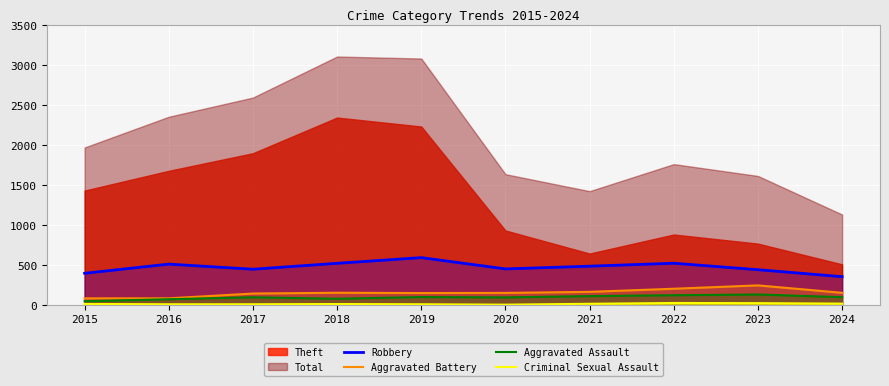

Is it true that Aggravated Assault equals 121 at 2022?

True